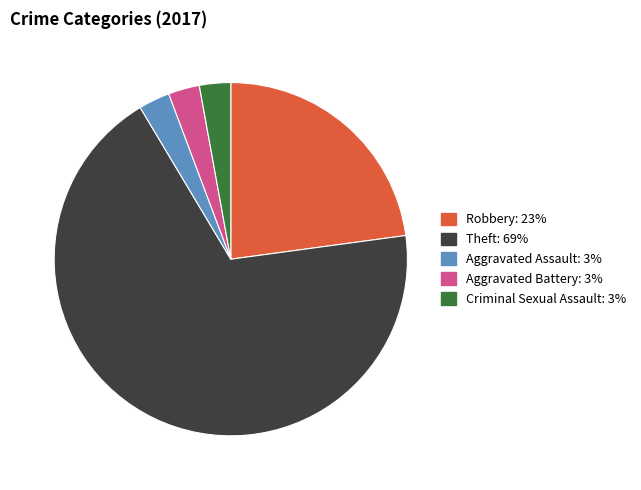

What is the largest slice in the pie chart?

Theft